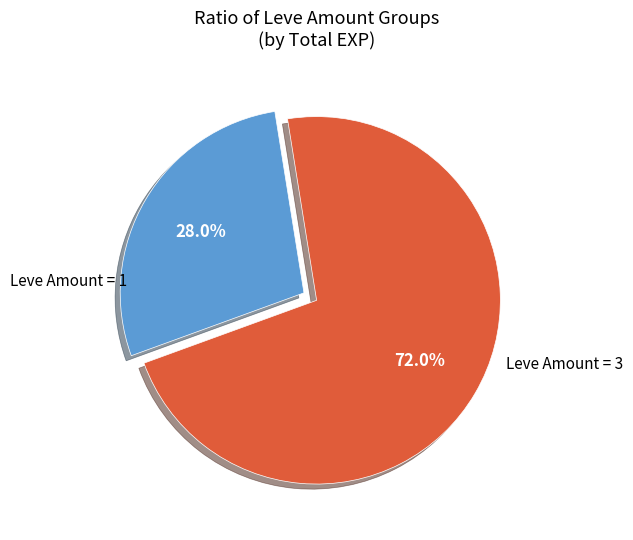

Does any single category account for the majority?

Yes